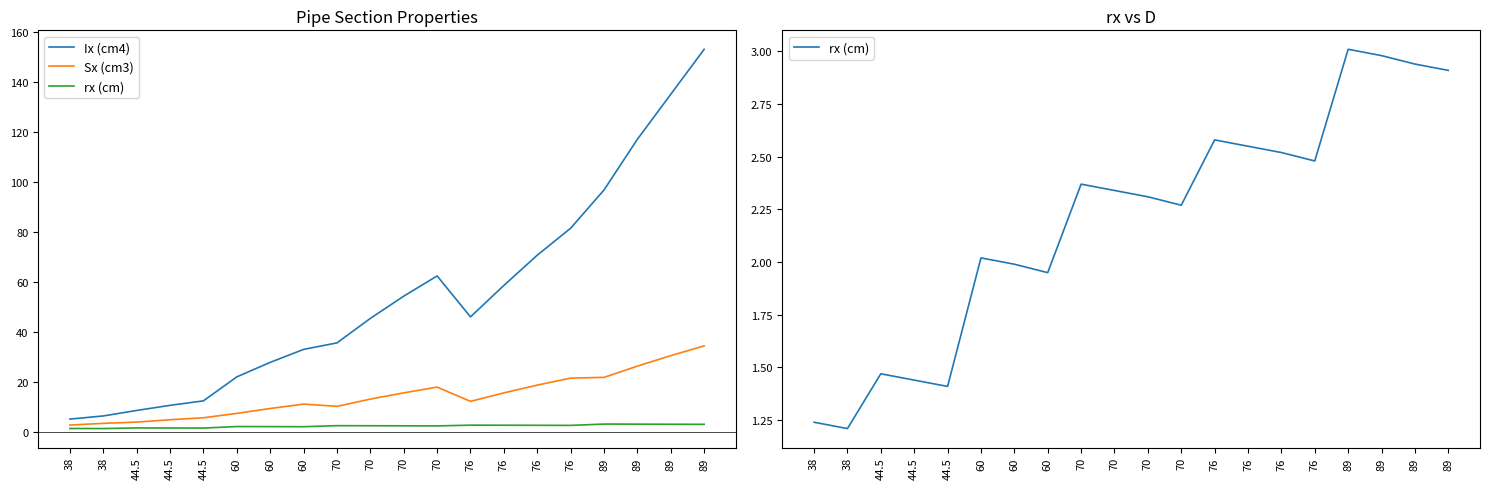

List the labels in order of rx (cm) value, smallest first.

38, 38, 44.5, 44.5, 44.5, 60, 60, 60, 70, 70, 70, 70, 76, 76, 76, 76, 89, 89, 89, 89